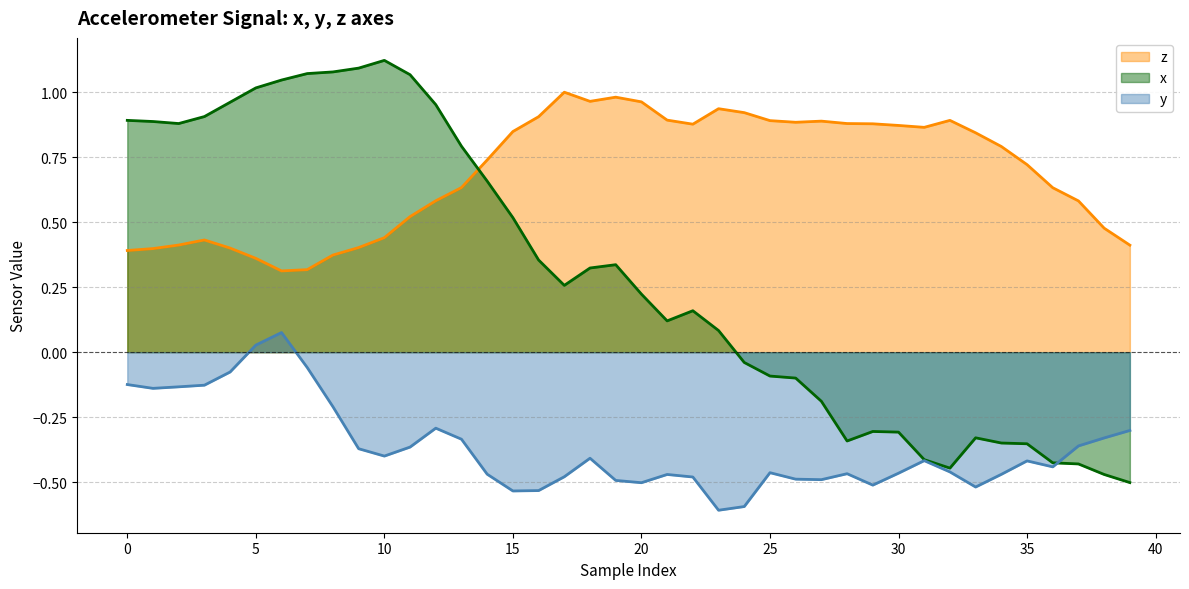

What is the spread (max minus min) of values at 28?

1.3